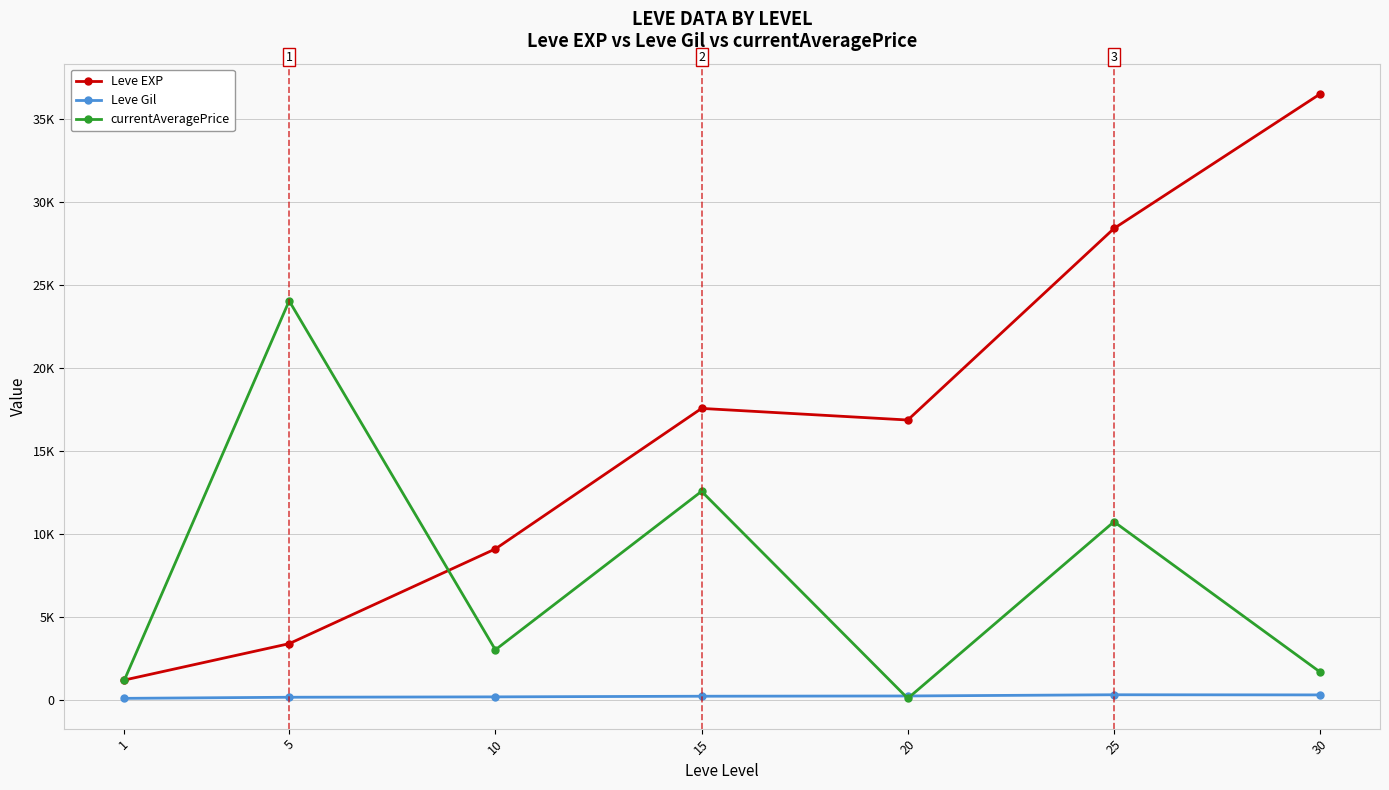

What is the value of the currentAveragePrice point at the 1st from the left?

1192.3